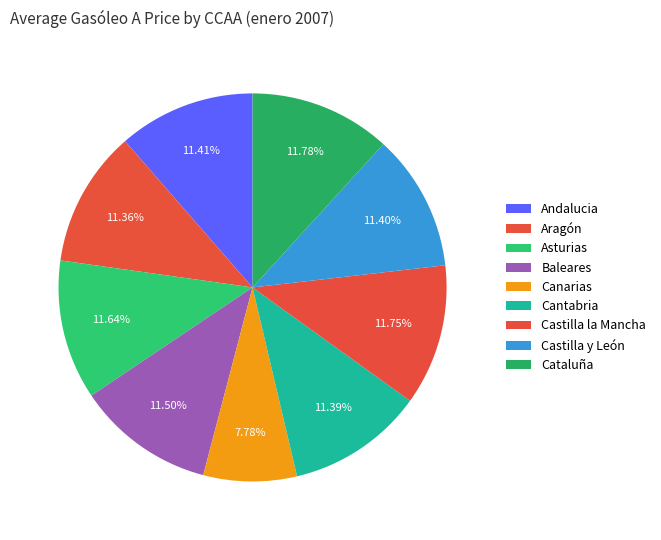

Count the number of slices in the pie.

9